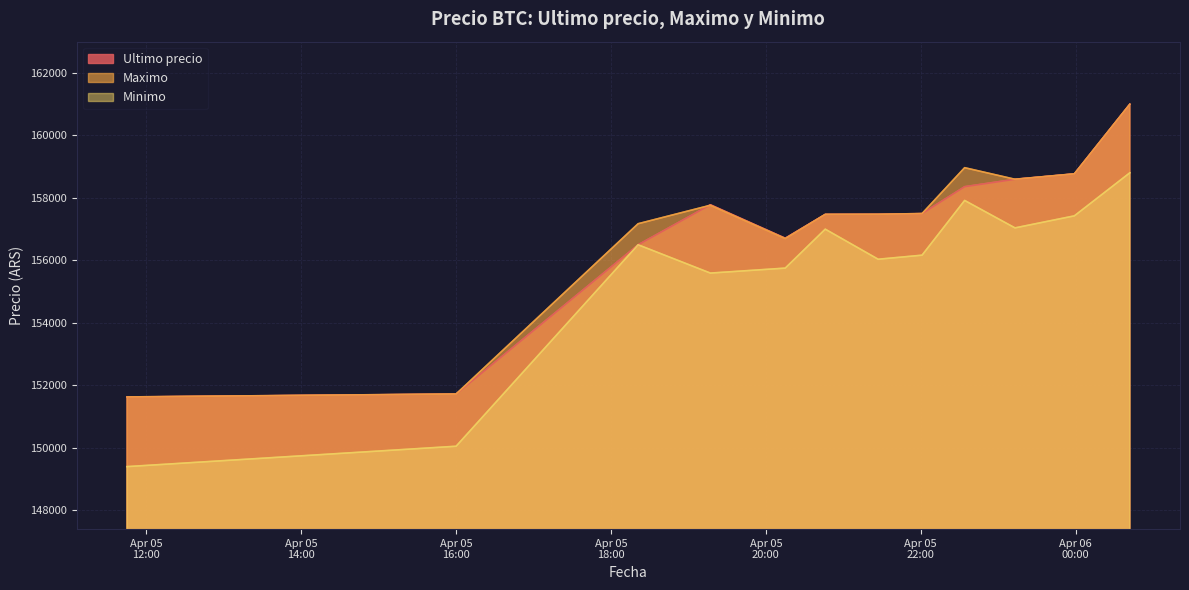

How many lines are shown in the chart?

3